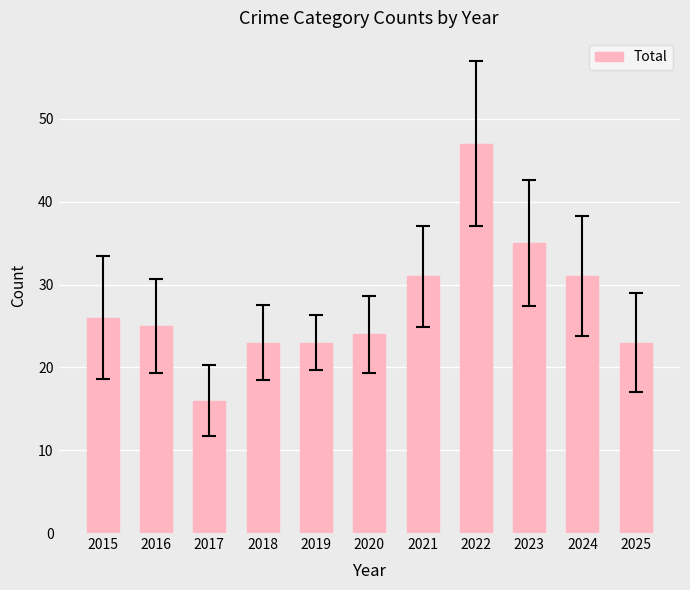

What is the change in value from 2022 to 2025?

-24